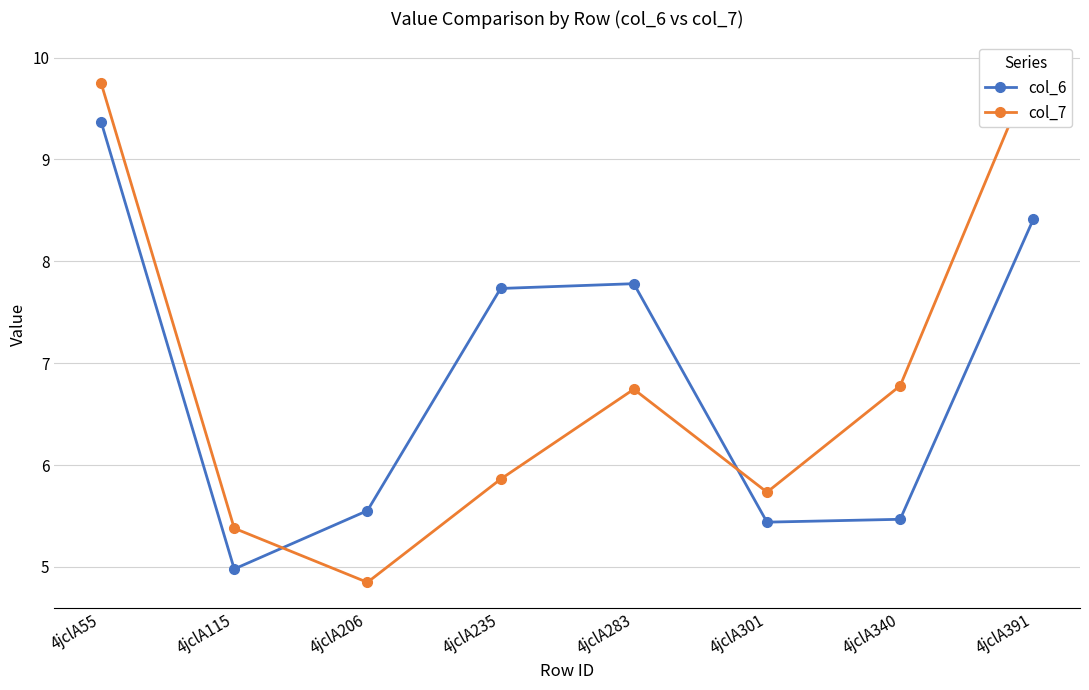

Is it true that col_7 equals 4.3 at 4jclA55?

False